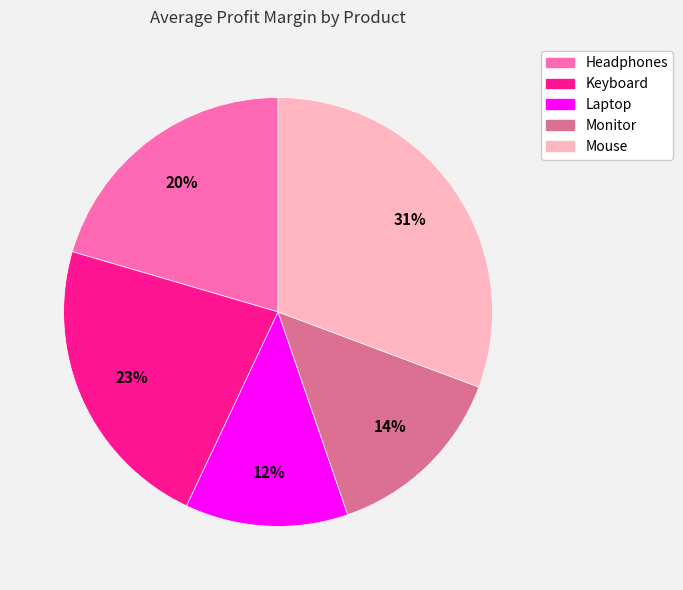

Is the sum of Laptop and Mouse greater than half?

No